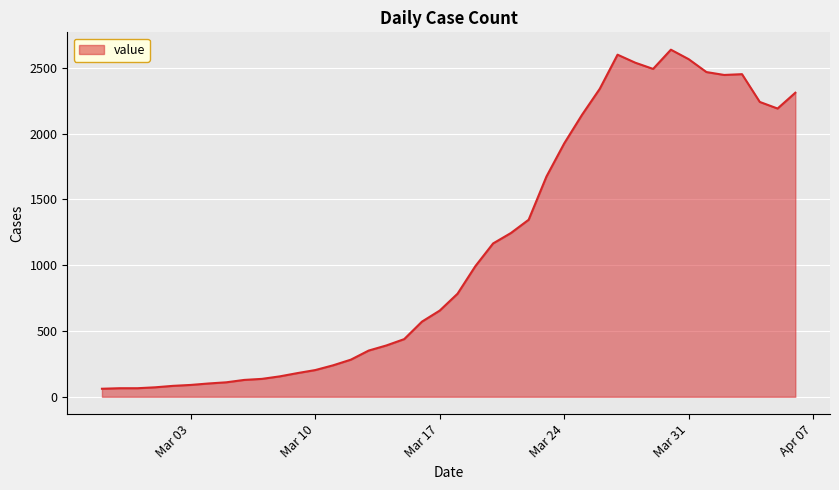

What is the maximum value shown in the chart?

2637